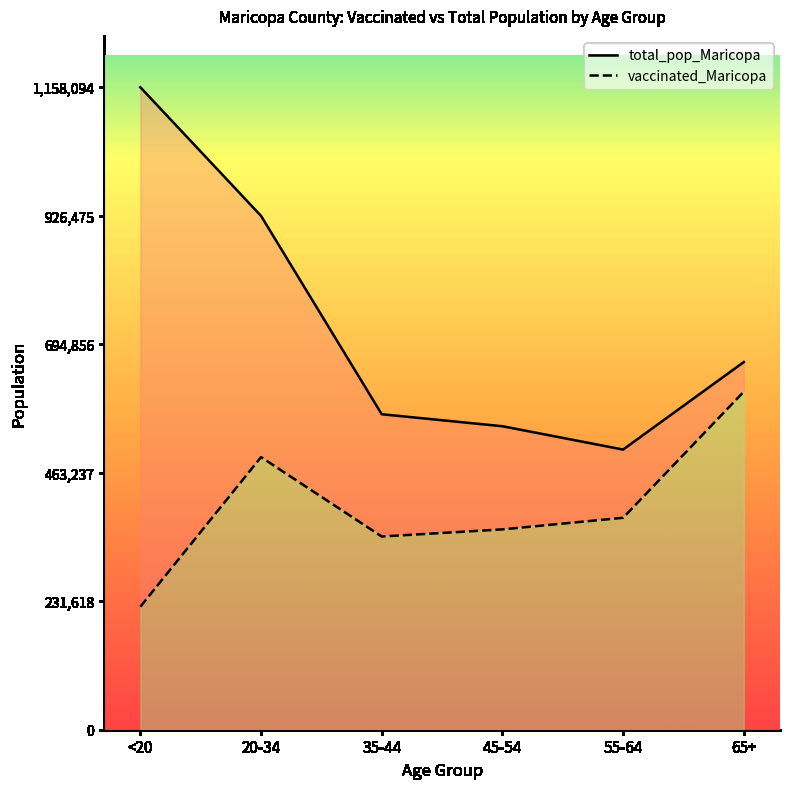

How many data points in vaccinated_Maricopa are above 382046?

2